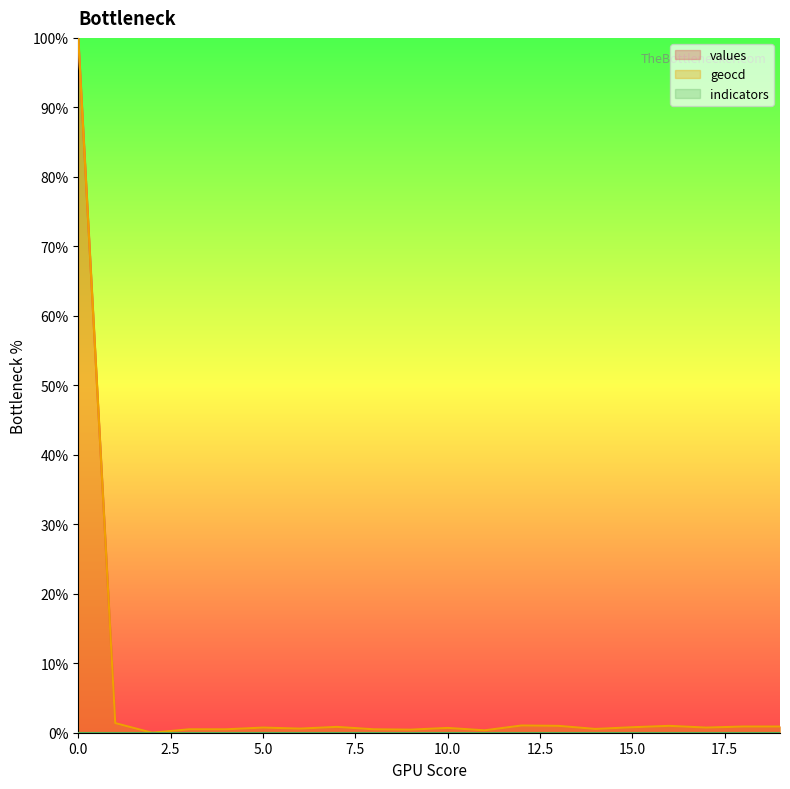

What is the sum of the values values at 10.0 and 15.0?

1.5